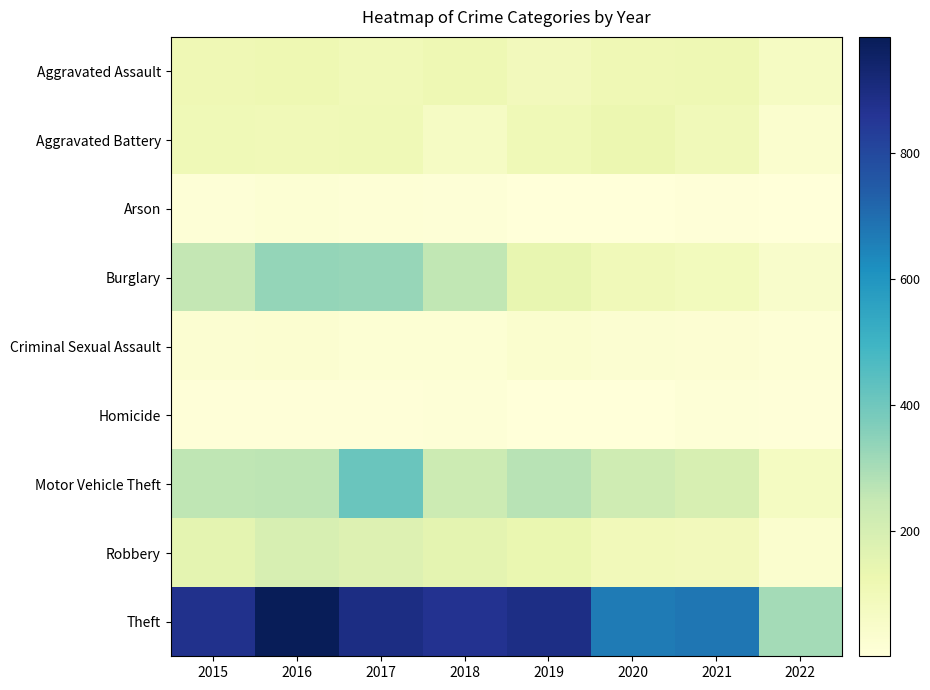

Which series has the largest total across all categories?

Theft